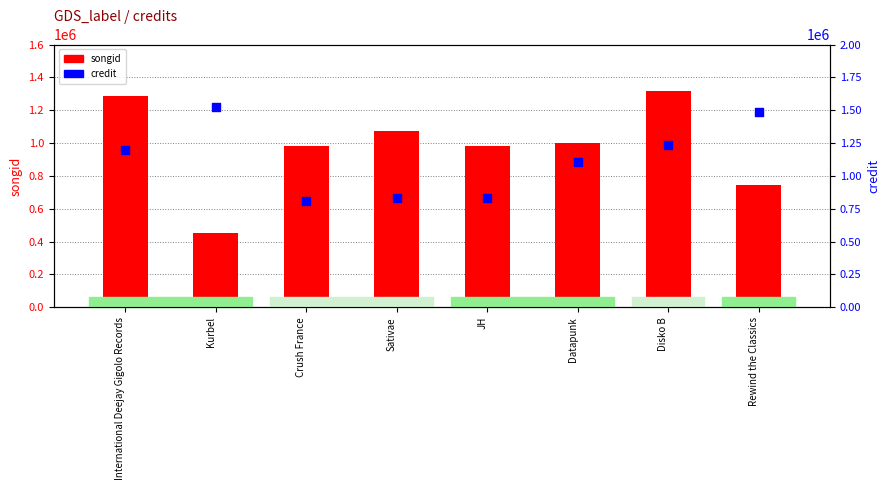

What are all the series names shown in the legend?

songid, credit